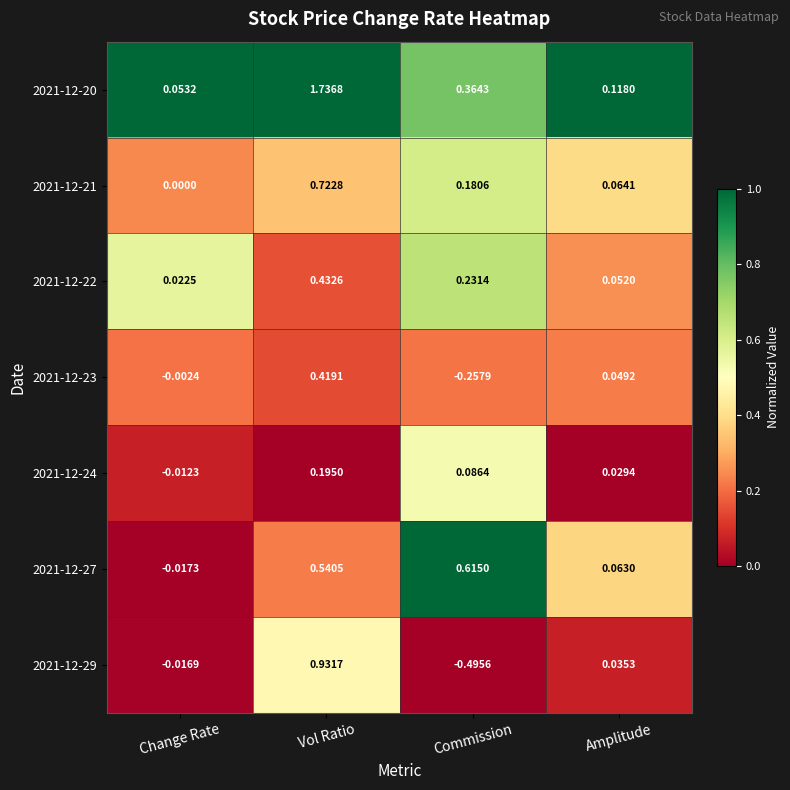

Rank the series by their maximum value, from lowest to highest.

2021-12-24, 2021-12-23, 2021-12-22, 2021-12-27, 2021-12-21, 2021-12-29, 2021-12-20